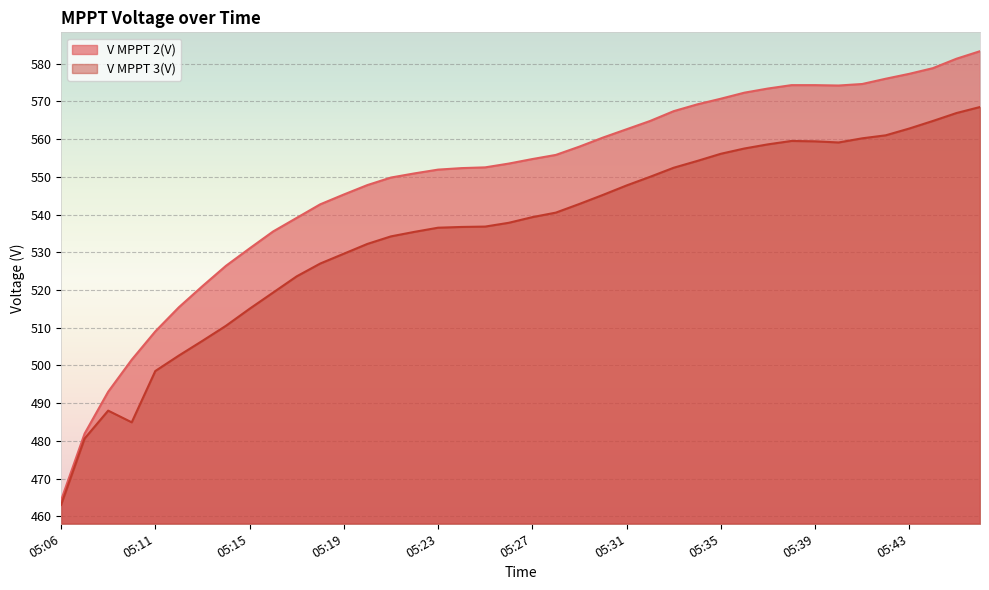

At 05:45, list the series in order from largest to smallest.

V MPPT 2(V), V MPPT 3(V)